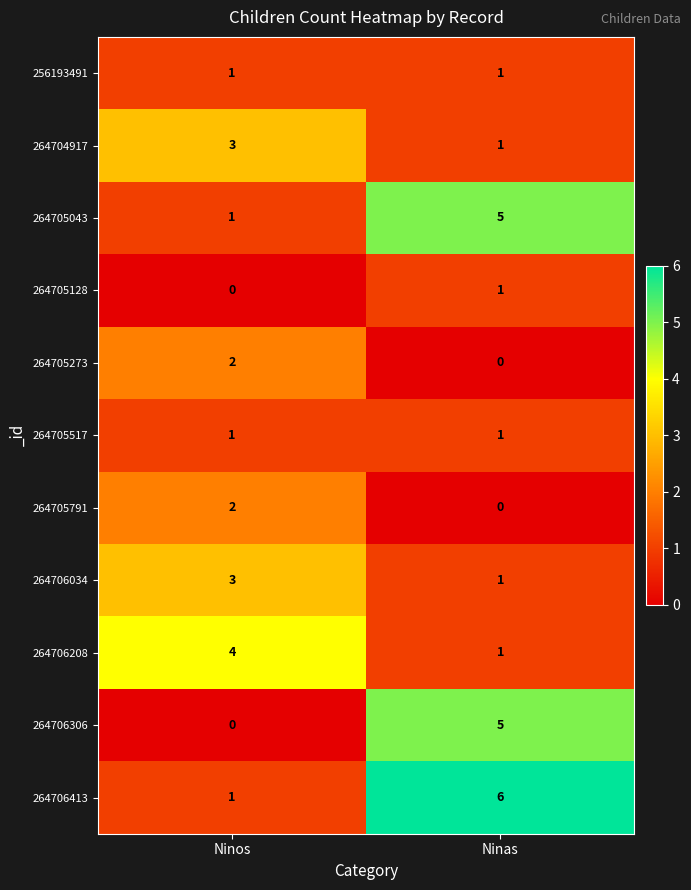

What is the greatest value displayed?

6